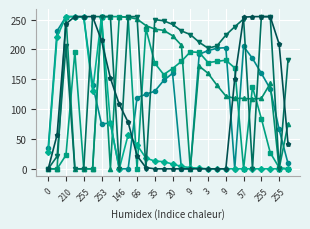

What is the greatest value displayed?

255